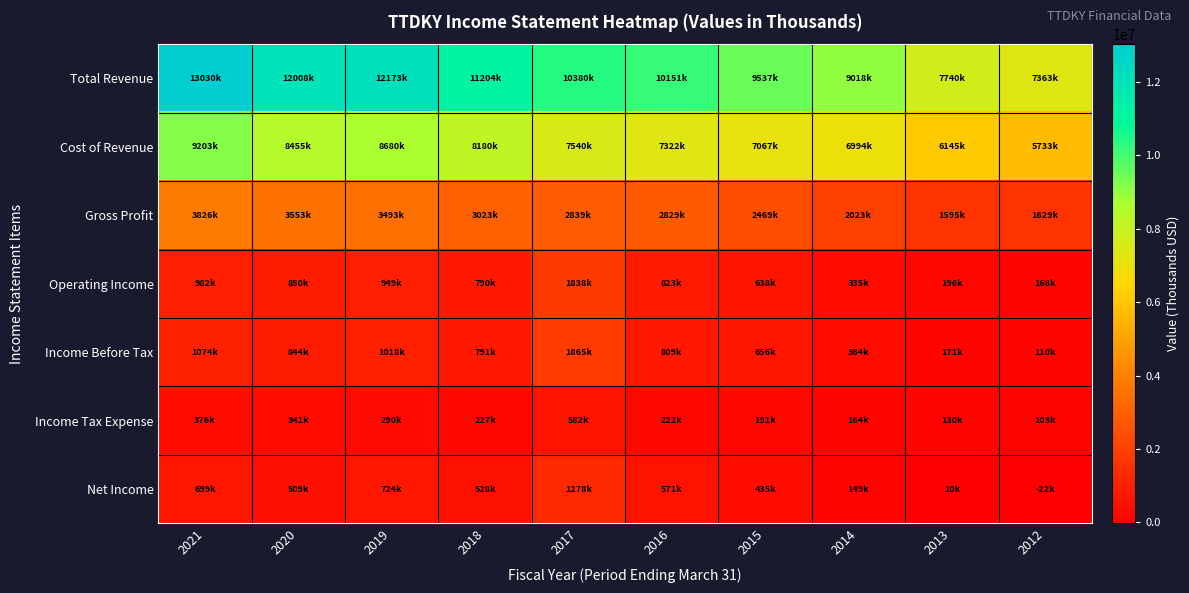

List the series in order of their peak value, highest first.

Total Revenue, Cost of Revenue, Gross Profit, Income Before Tax, Operating Income, Net Income, Income Tax Expense